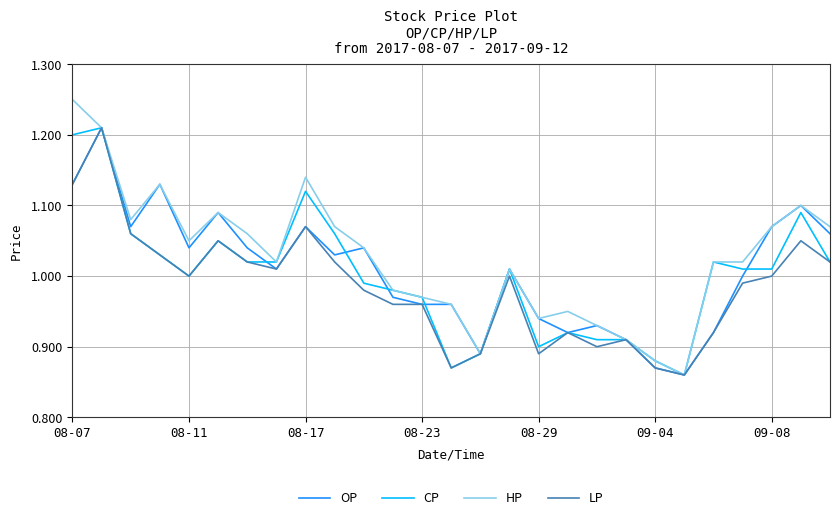

Which series has the largest range (max minus min)?

HP